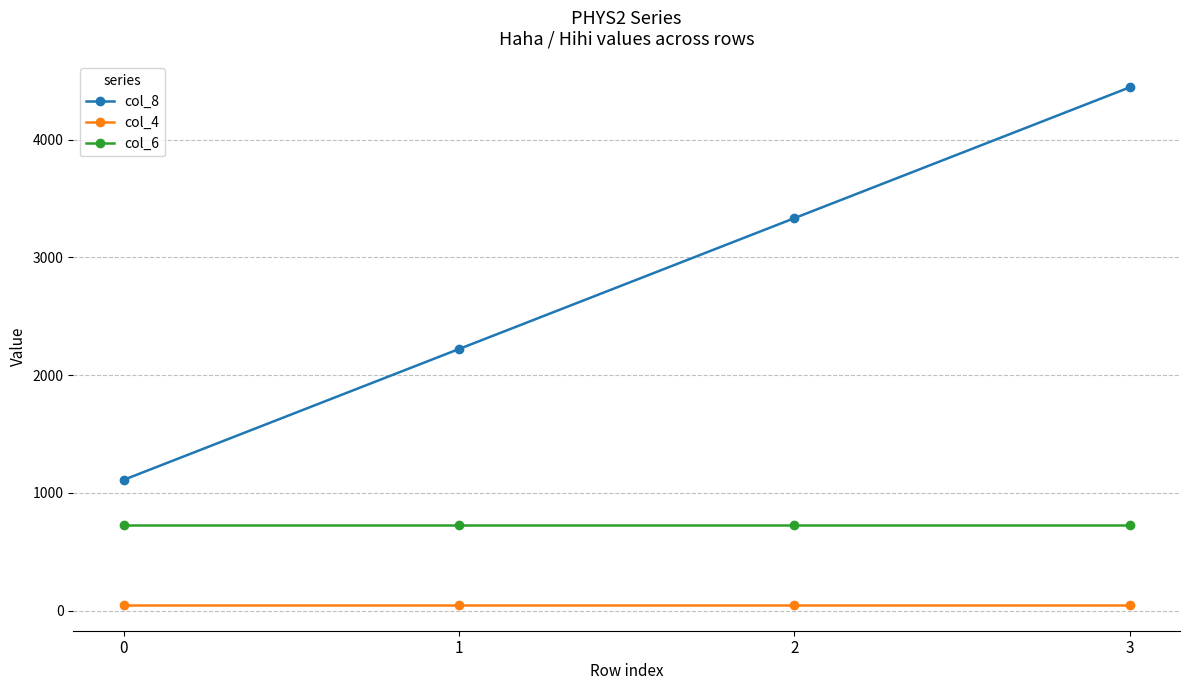

At which category does the chart reach its peak across all series?

3